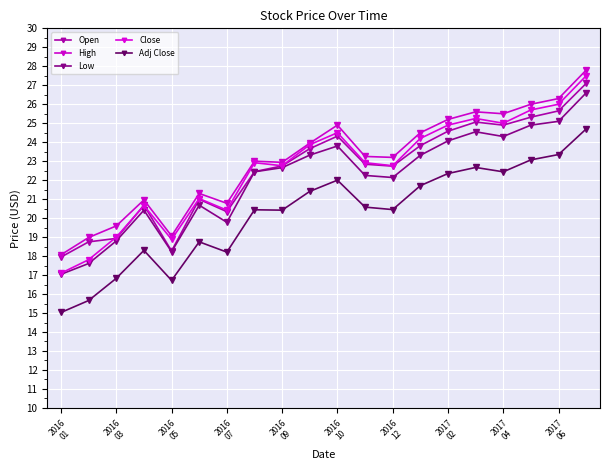

What is the value of the Close point at the 9th from the left?

22.8